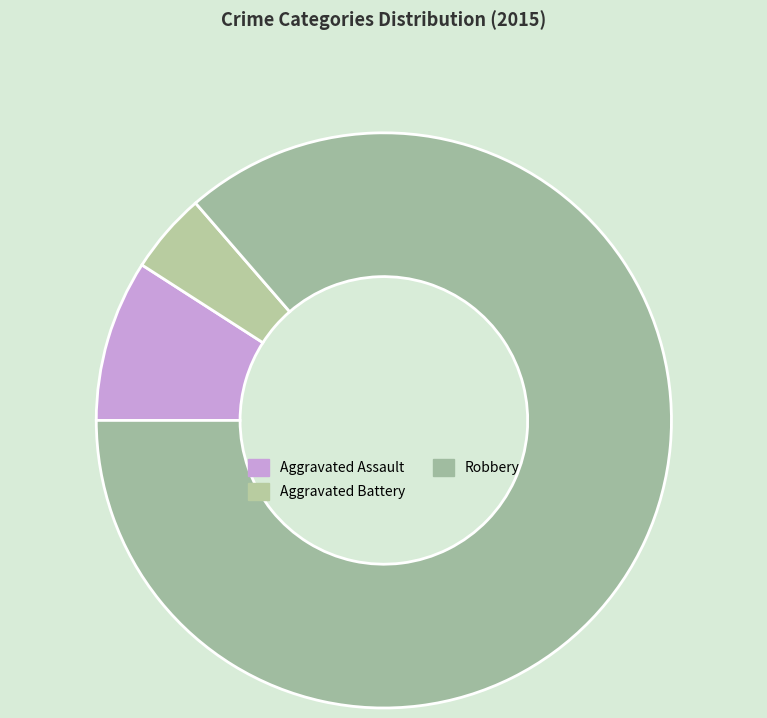

Which category has the smallest portion of the pie?

Aggravated Battery